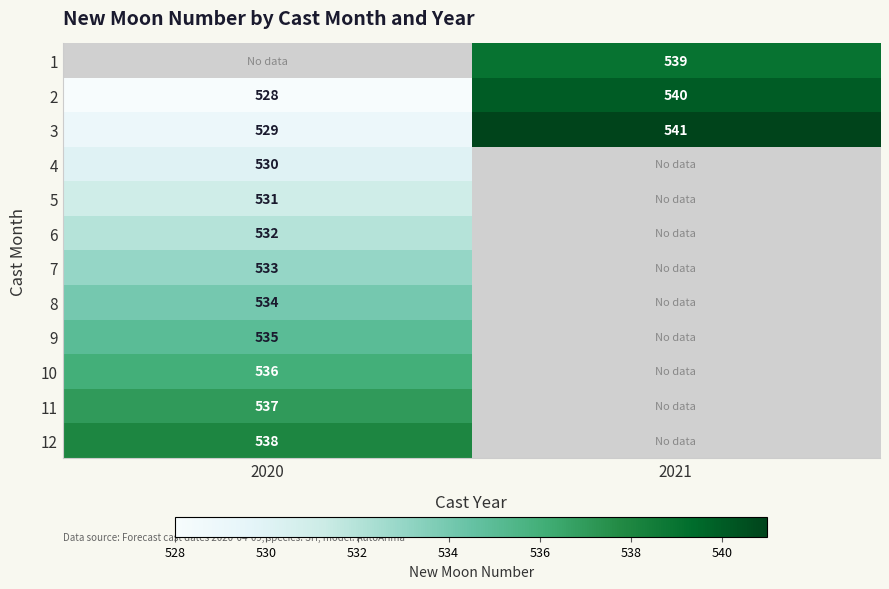

True or false: 11 has a value of 280.6 at 2020.

False